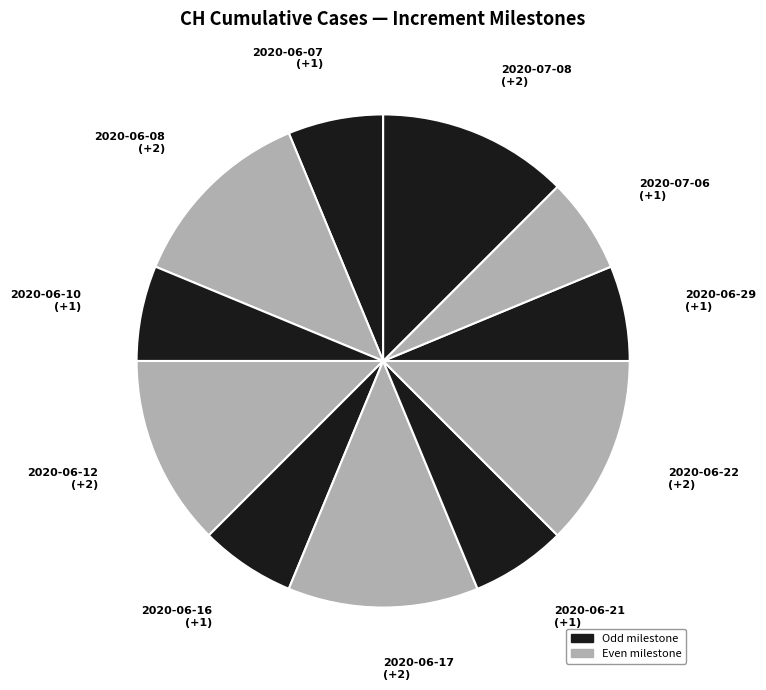

How many segments does this pie chart have?

11